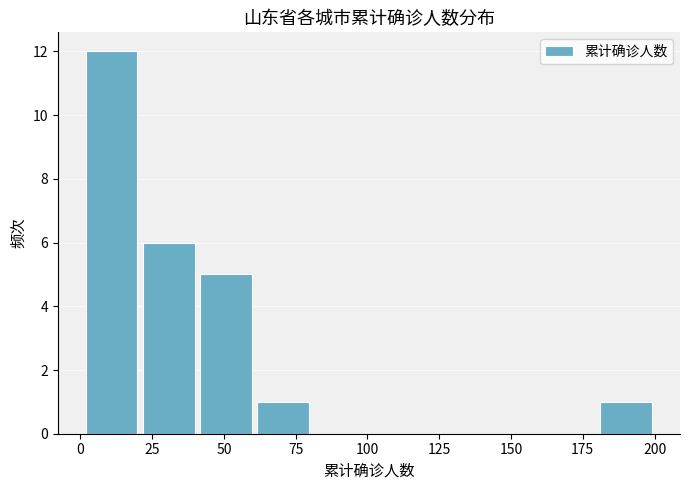

Around what value on the x-axis is the tallest bar? Give the approximate position of its centre, as read against the axis.

10